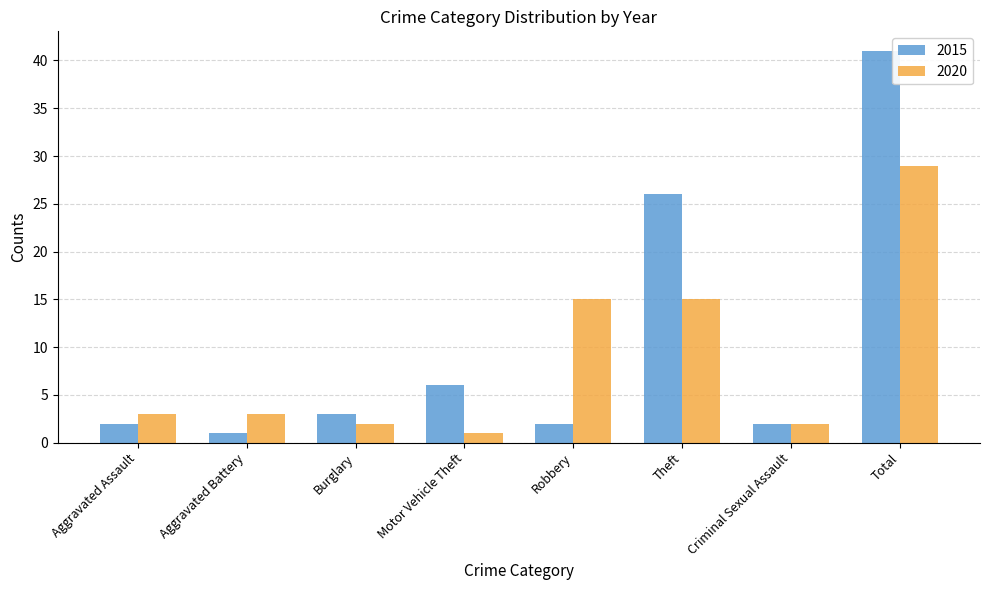

Between Robbery and Criminal Sexual Assault, which series saw the biggest shift?

2020